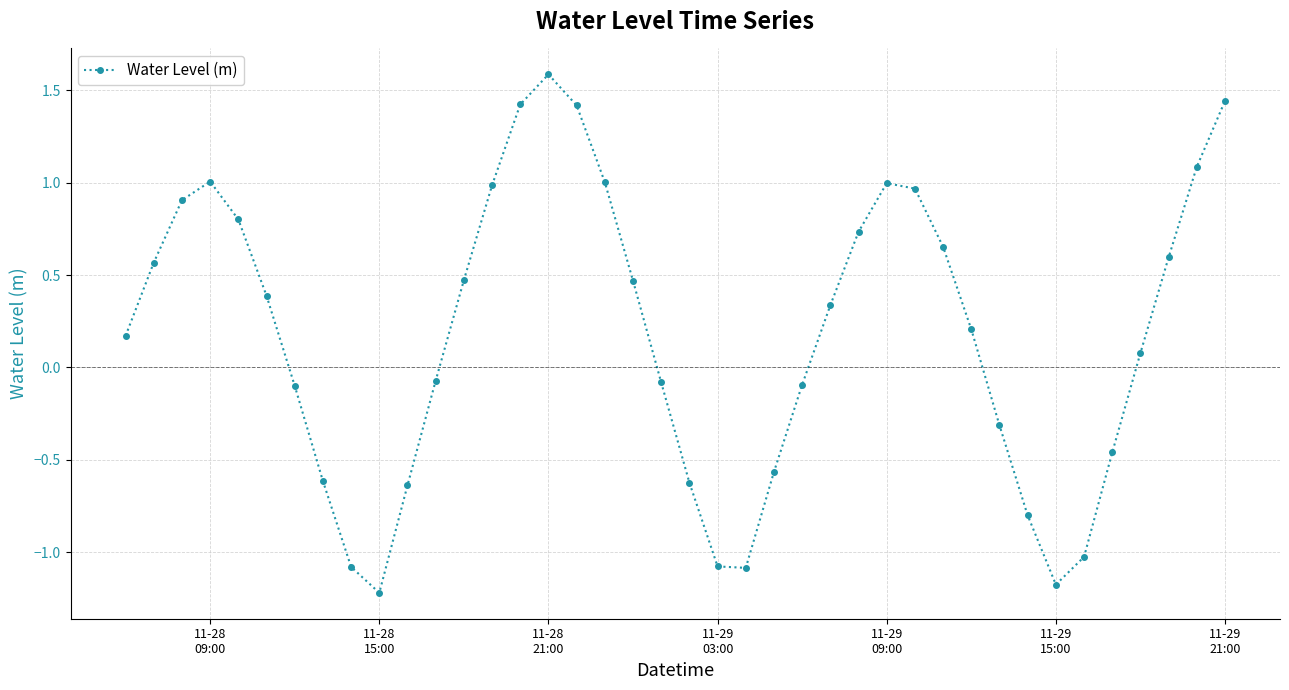

How many lines are shown in the chart?

1